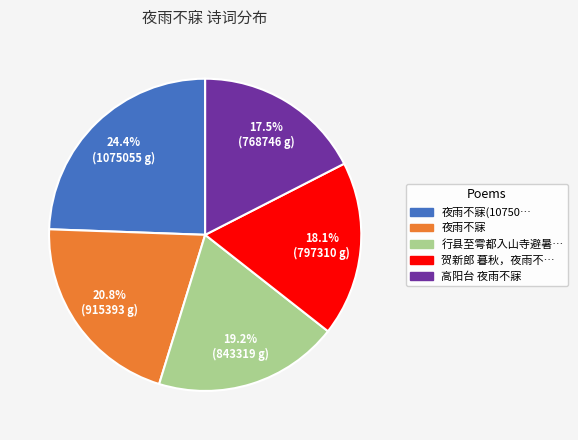

Is there any slice that represents more than half of the pie?

No